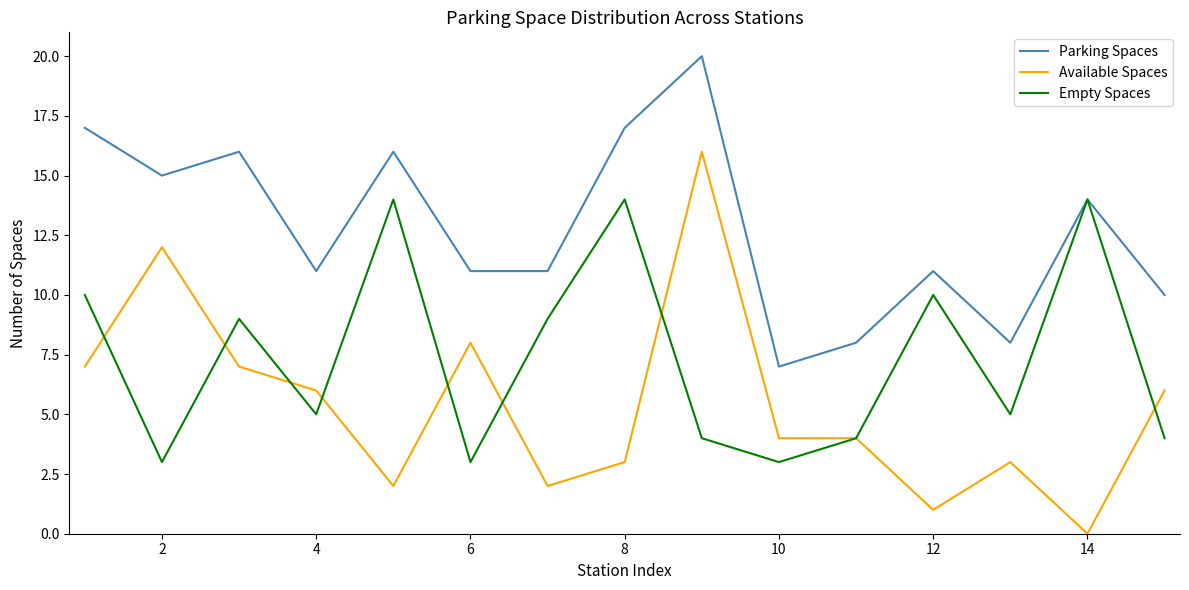

What is the maximum value shown in the chart?

20